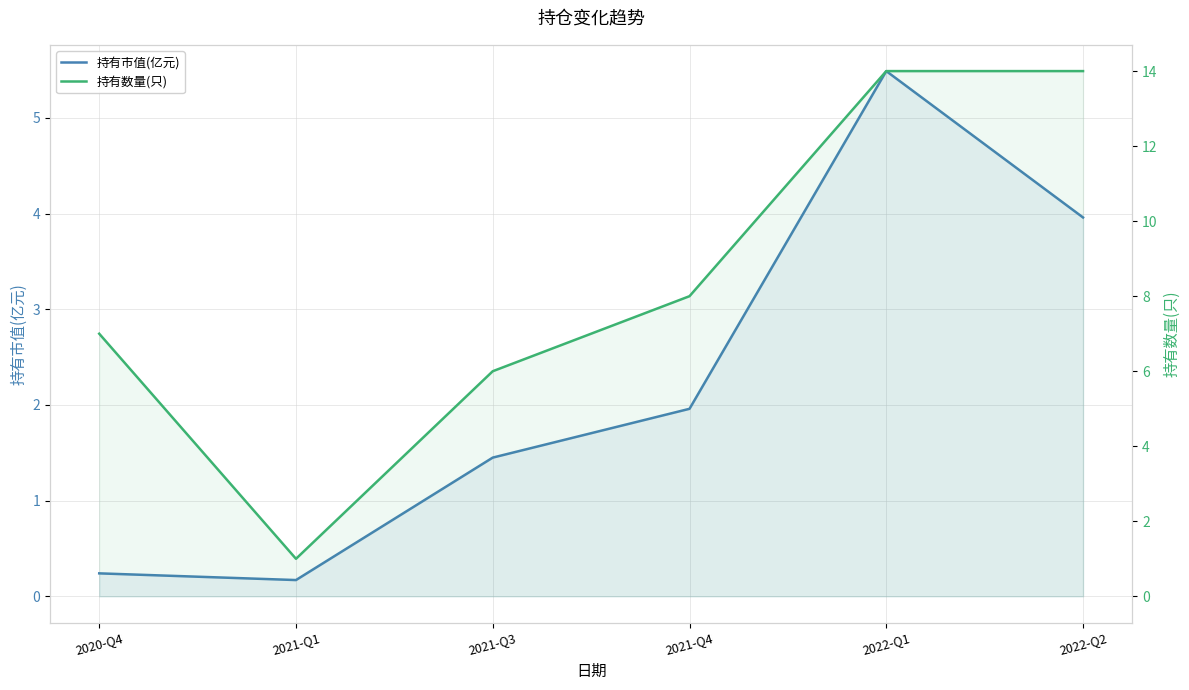

In 持有数量(只), how many points are lower than both neighbors (excluding endpoints)?

1